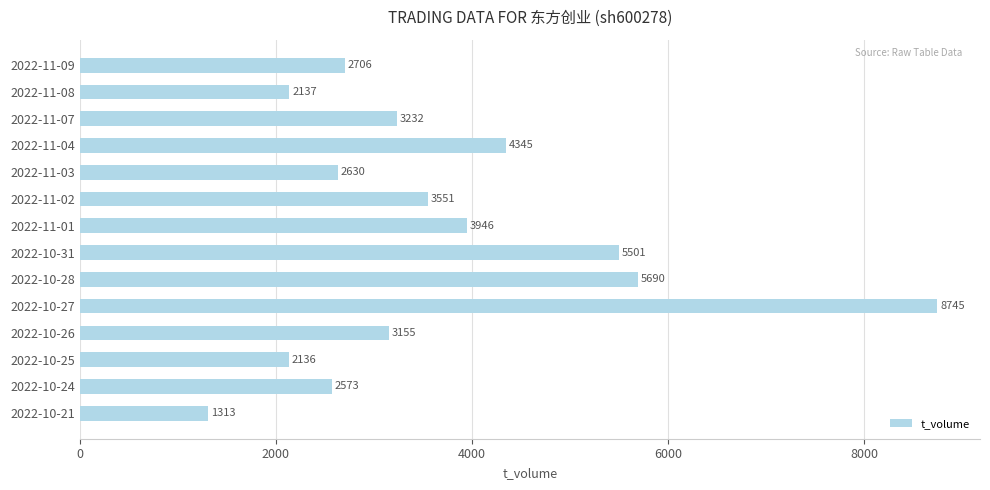

How many distinct data groups are displayed?

1